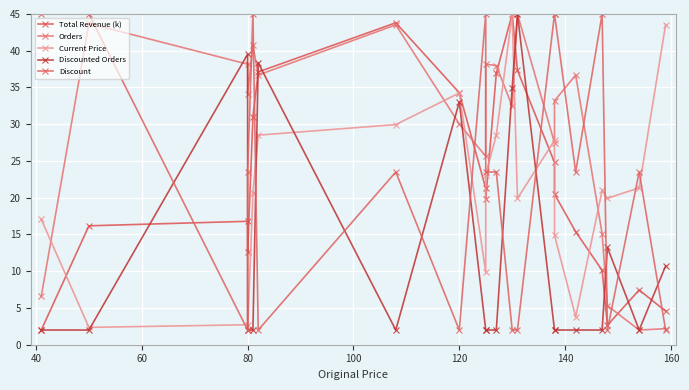

Count the Discount values in the range 2 to 45.

20